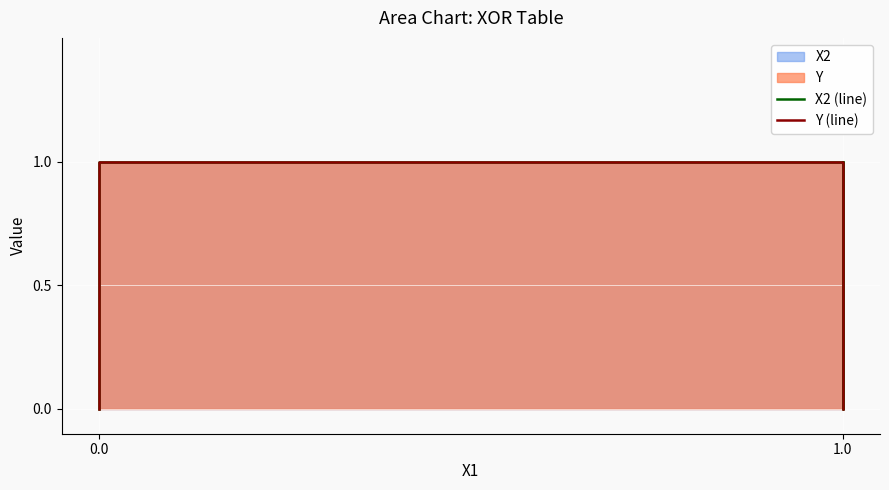

How many times do Y (line) and X2 (line) cross each other?

1